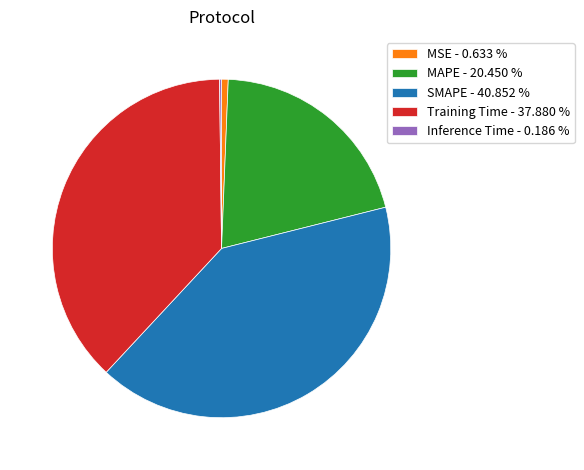

Between MAPE - 20.450 % and Training Time - 37.880 %, which is larger?

Training Time - 37.880 %